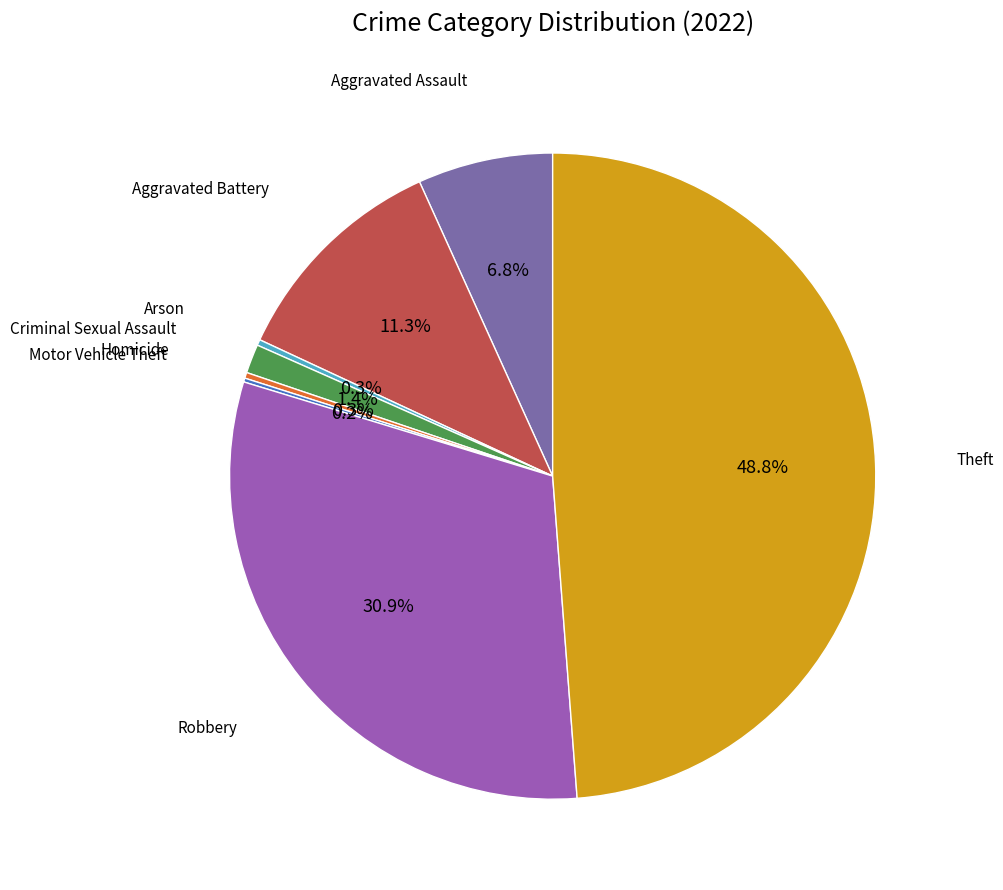

What is the total percentage of Robbery and Theft?

79.7%